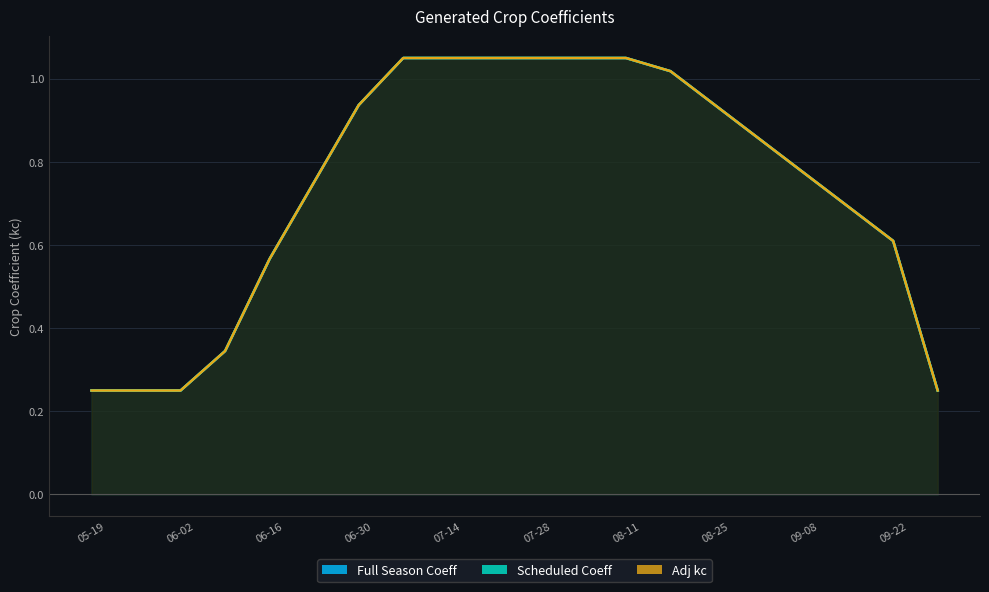

What is the label of the 18th point from the right?

06-02